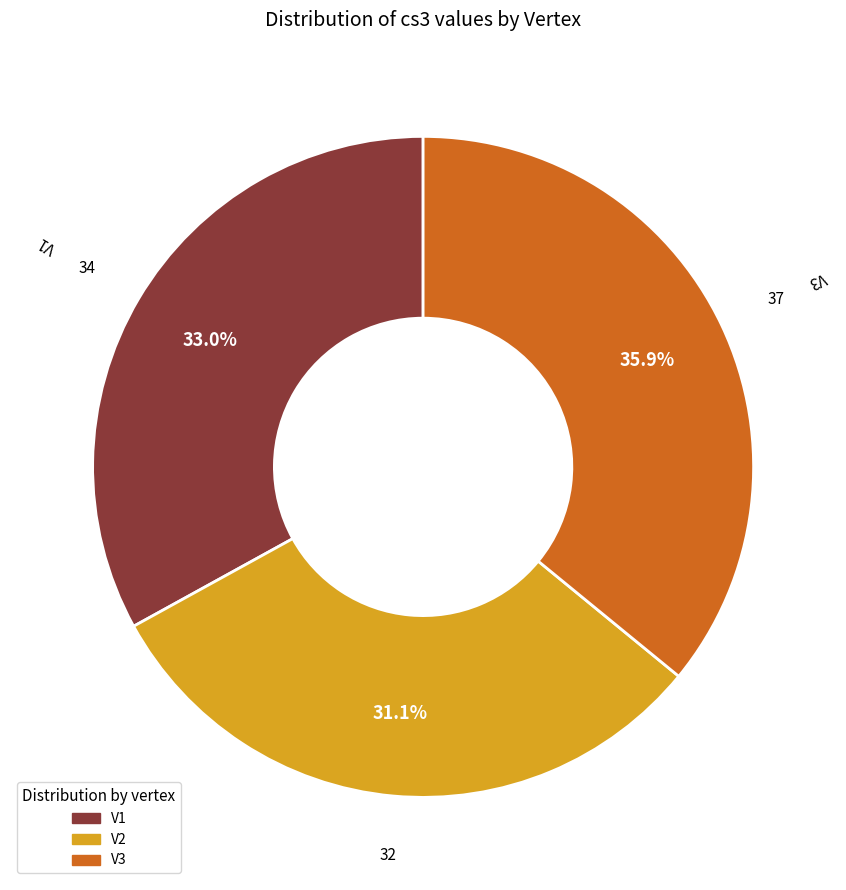

Does V1 represent more than half of the total?

No